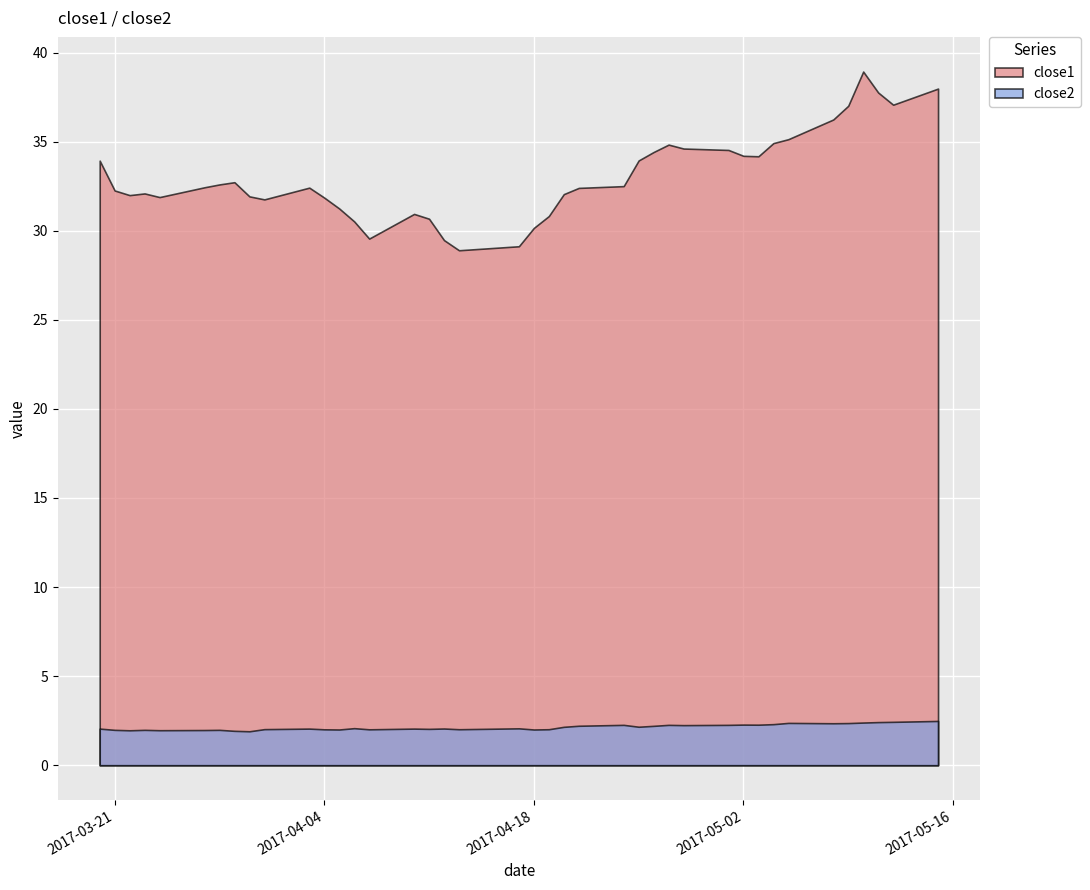

At which label does close1 first exceed 32?

2017-03-20